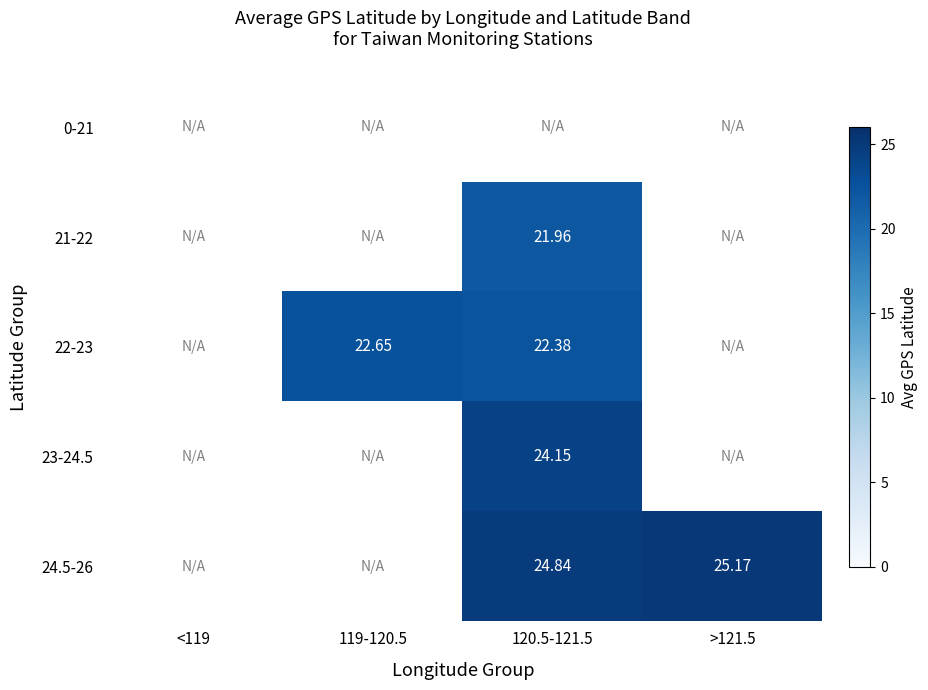

Rank the series by their average value, from lowest to highest.

0-21, 21-22, 22-23, 23-24.5, 24.5-26